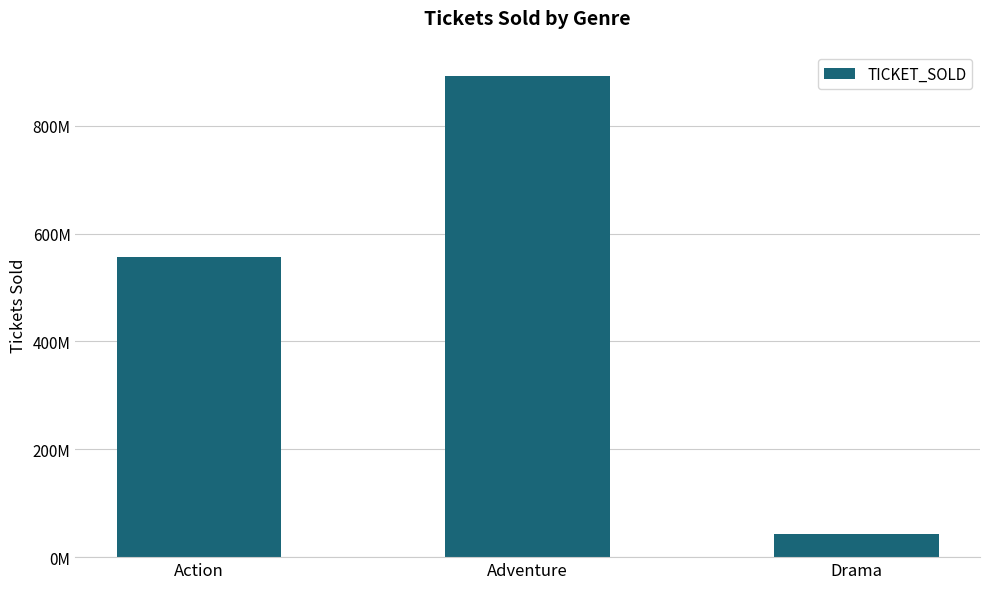

Are the bars horizontal?

No